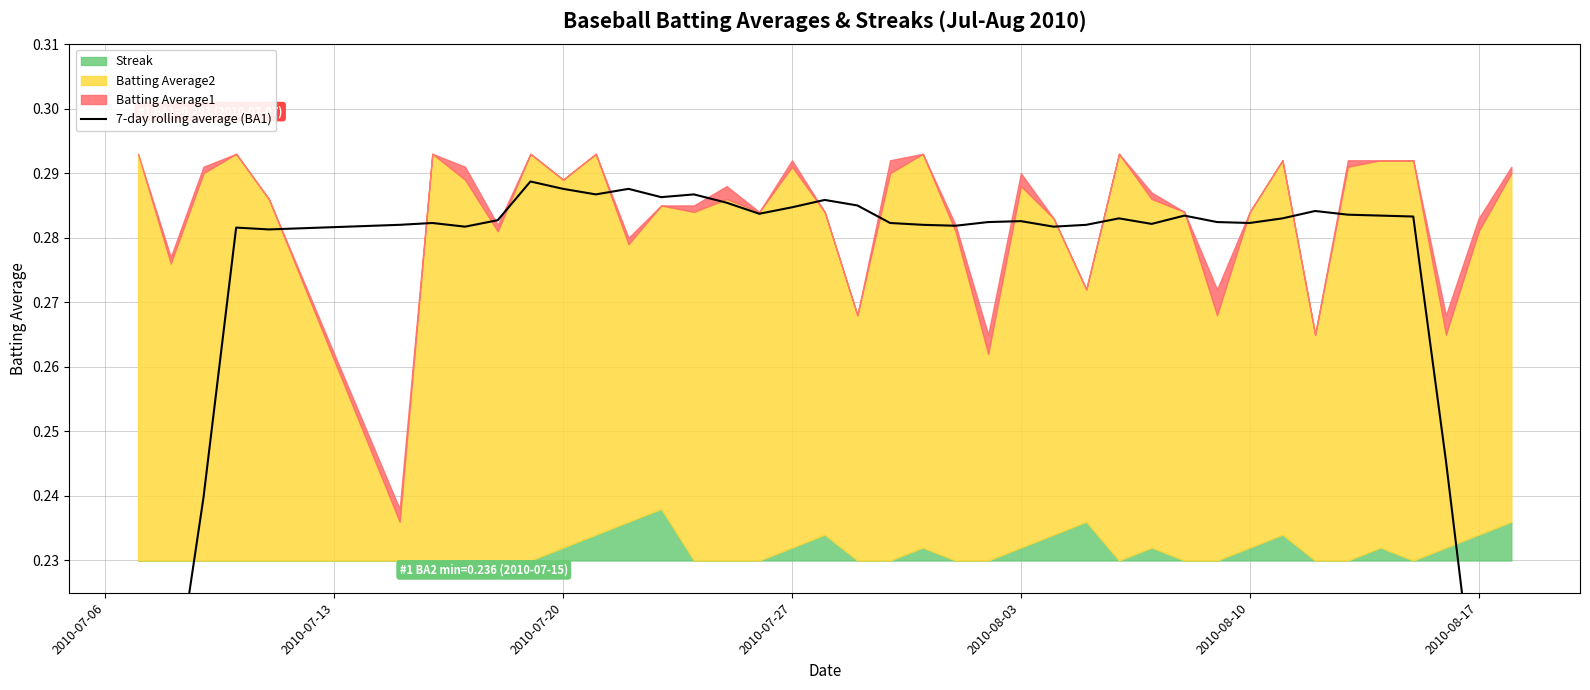

Reading left to right, extract all data points from this chart.

0.2	0.2	0.2	0.3	0.3	0.3	0.3	0.3	0.3	0.3	0.3	0.3	0.3	0.3	0.3	0.3	0.3	0.3	0.3	0.3	0.3	0.3	0.3	0.3	0.3	0.3	0.3	0.3	0.3	0.3	0.3	0.3	0.3	0.3	0.3	0.3	0.3	0.2	0.2	0.2